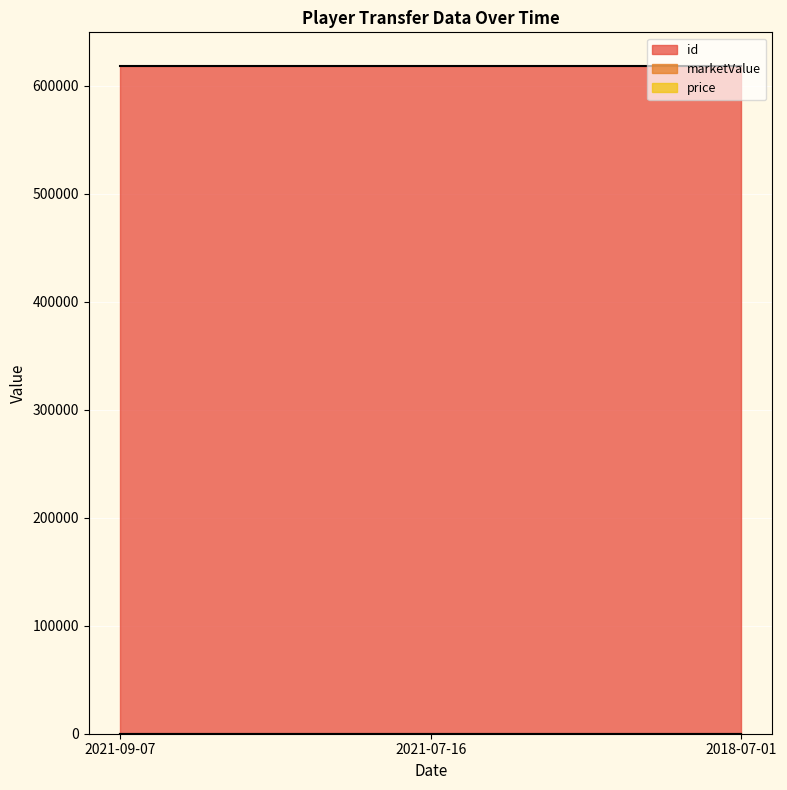

How many data points does each series have?

3